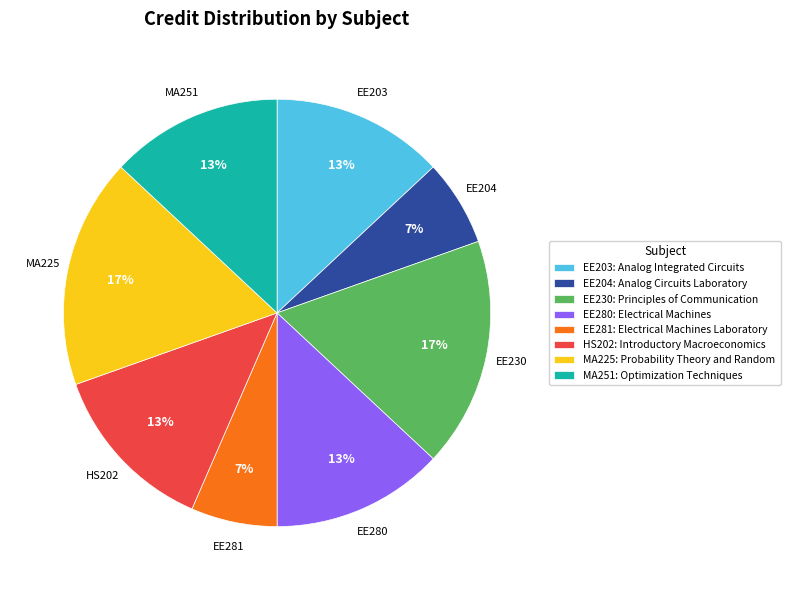

What is the ratio of the value at EE281: Electrical Machines Laboratory to the value at EE204: Analog Circuits Laboratory?

1.0